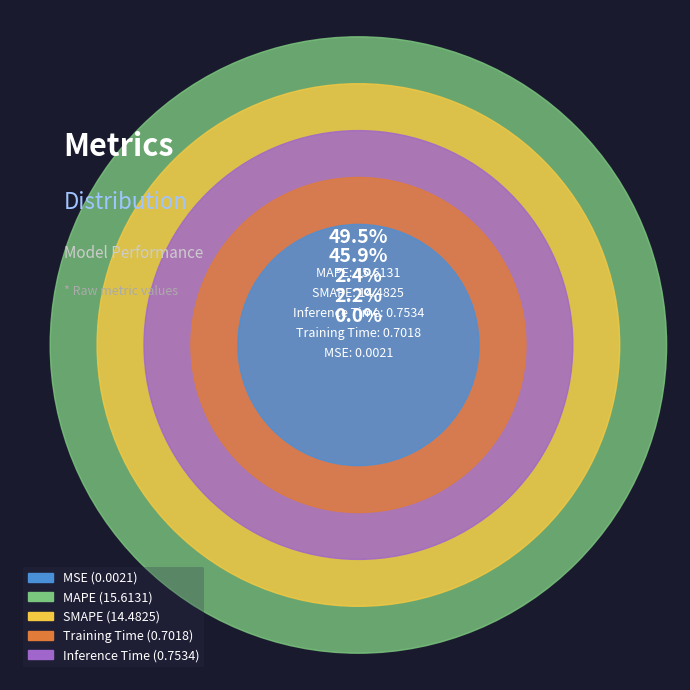

The MAPE slice represents 59% of the pie. True or false?

False